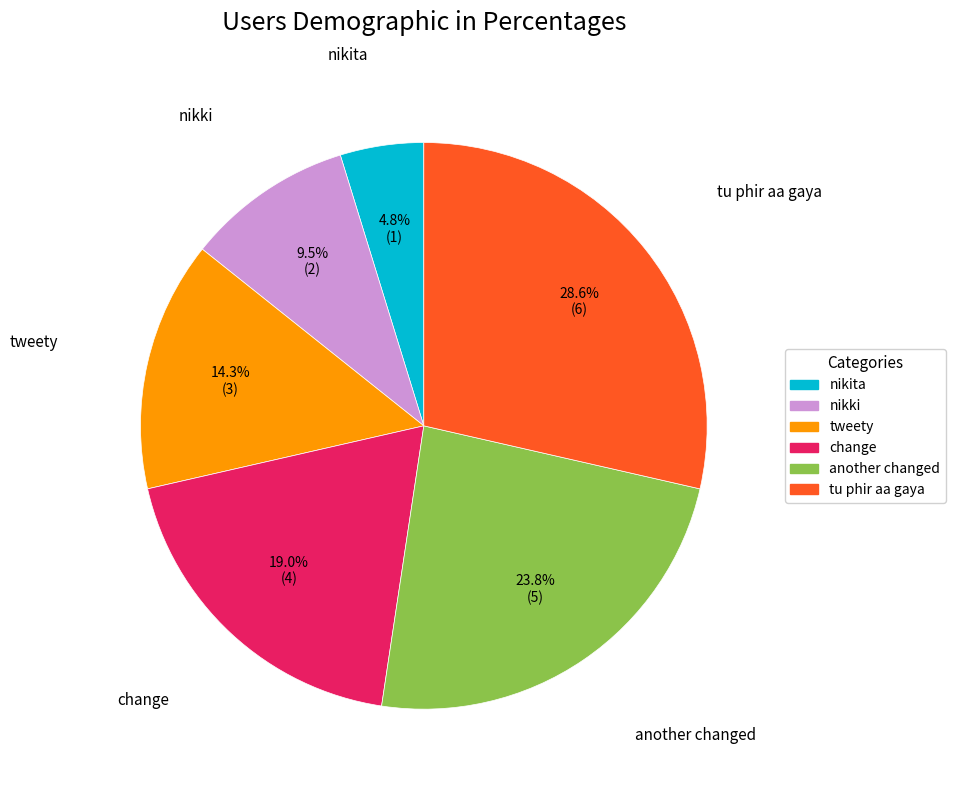

Combined, do tweety and tu phir aa gaya account for over 50%?

No